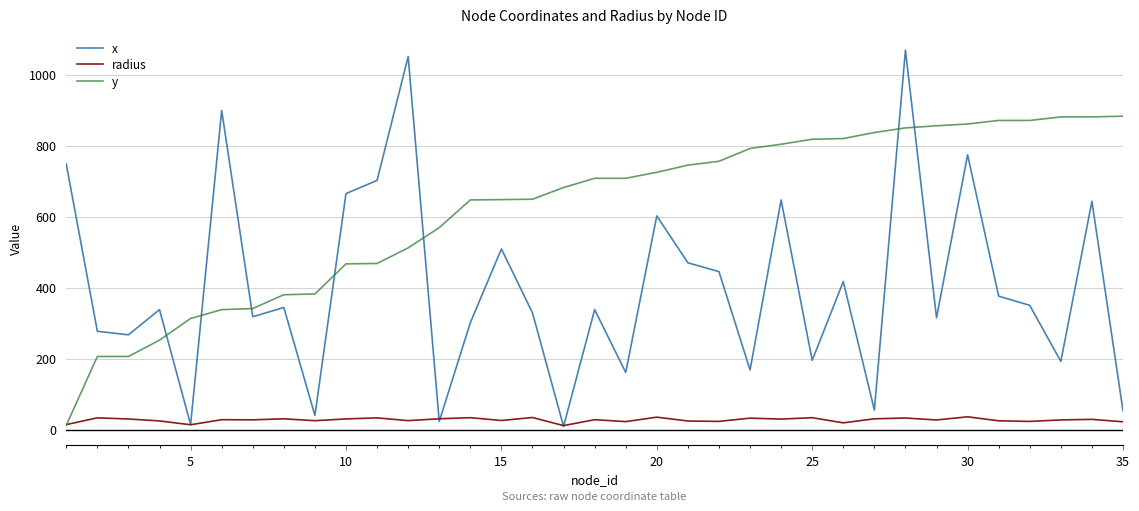

List the series in order of their overall mean, highest first.

y, x, radius